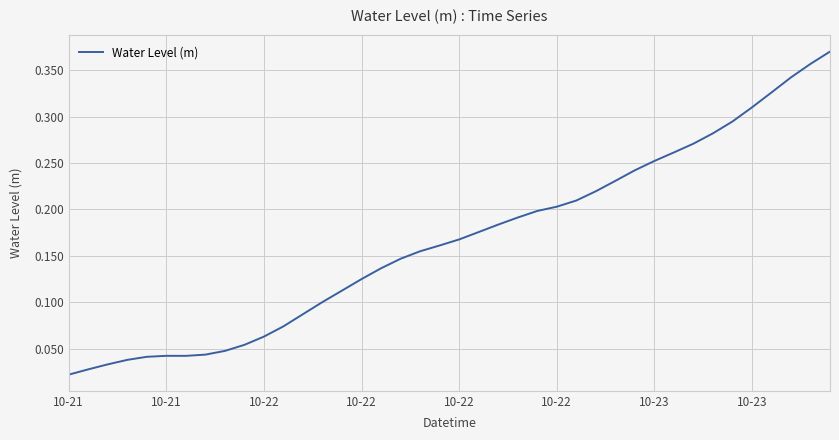

Is this an area chart (filled region under the line)?

No